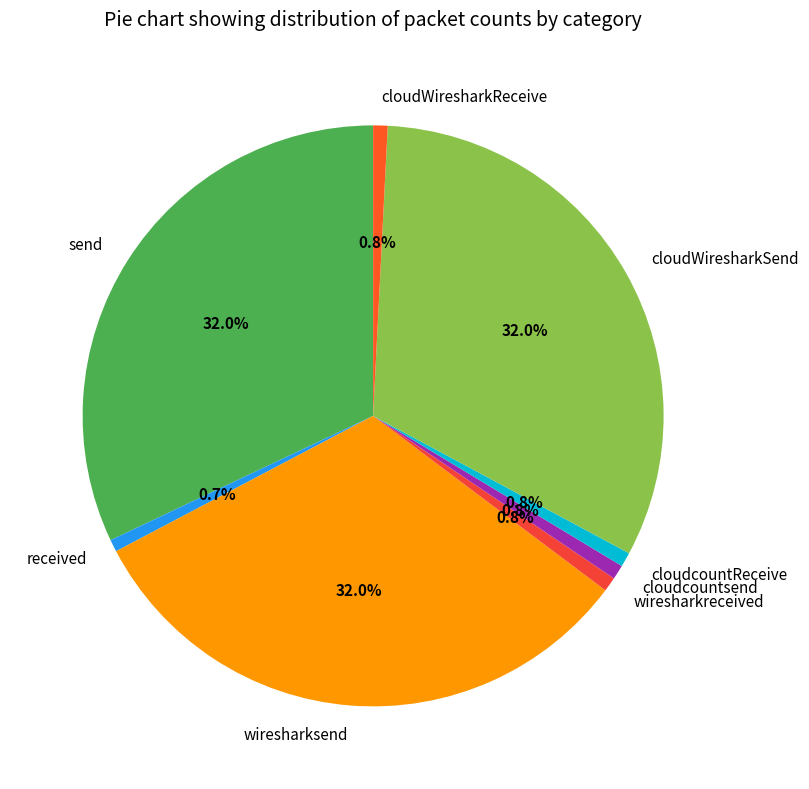

To the nearest percent, what percentage of the pie is send?

32%